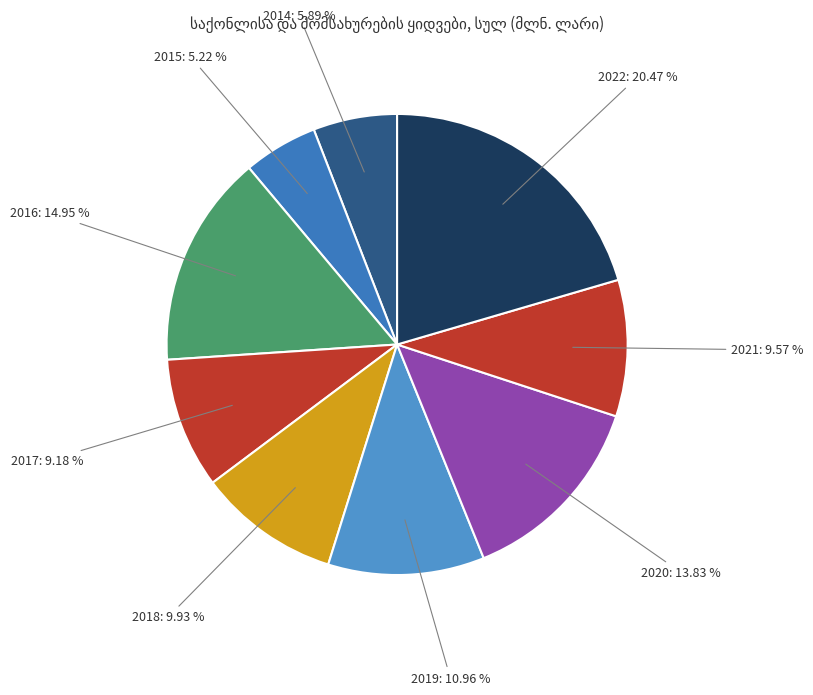

Which slice is the smallest?

2015